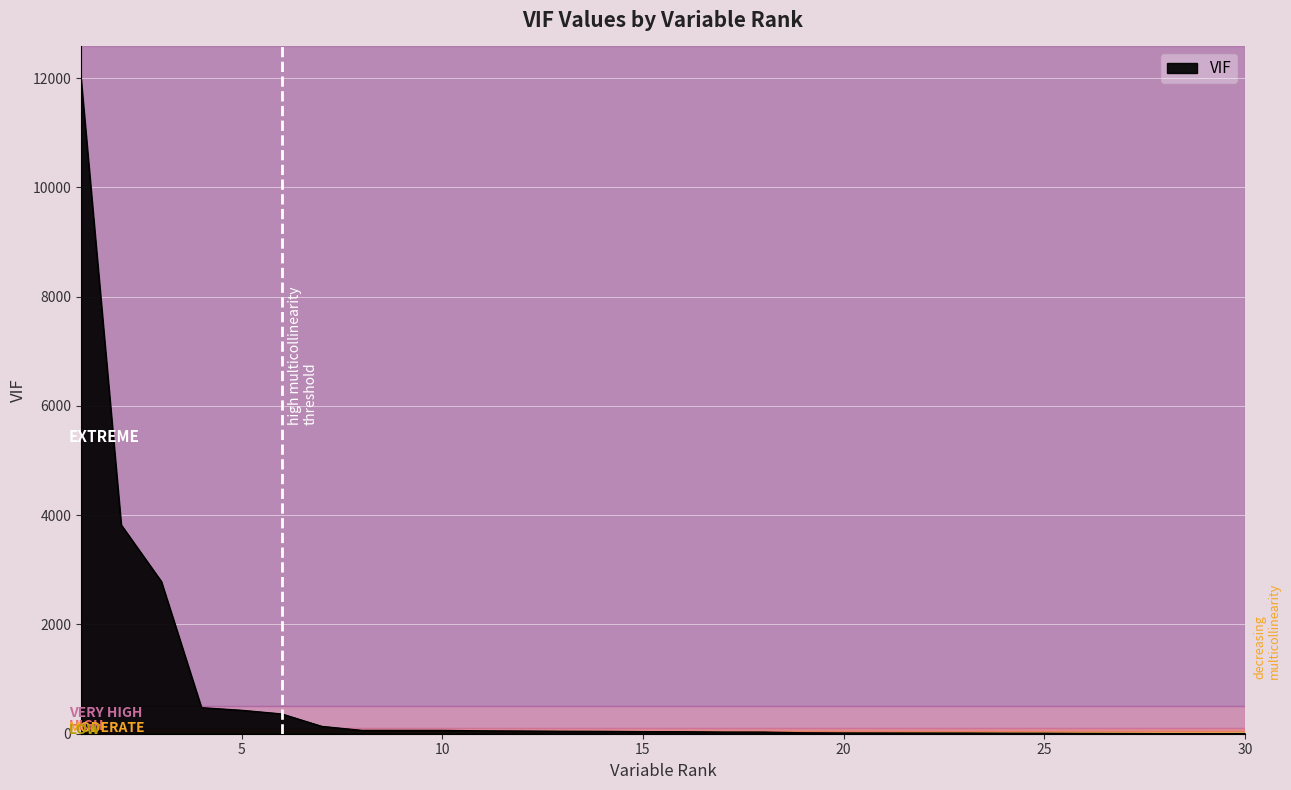

What is the greatest value displayed?

11981.0